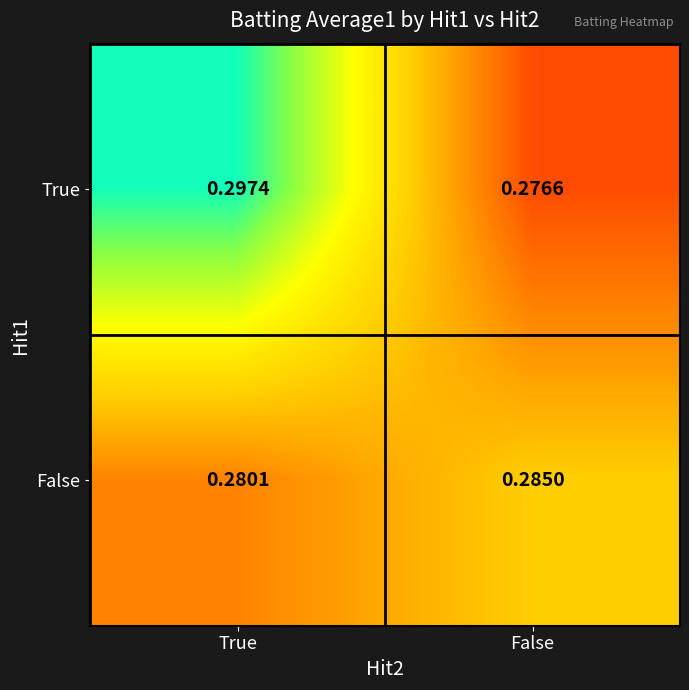

Rank the series by their average value, from highest to lowest.

True, False